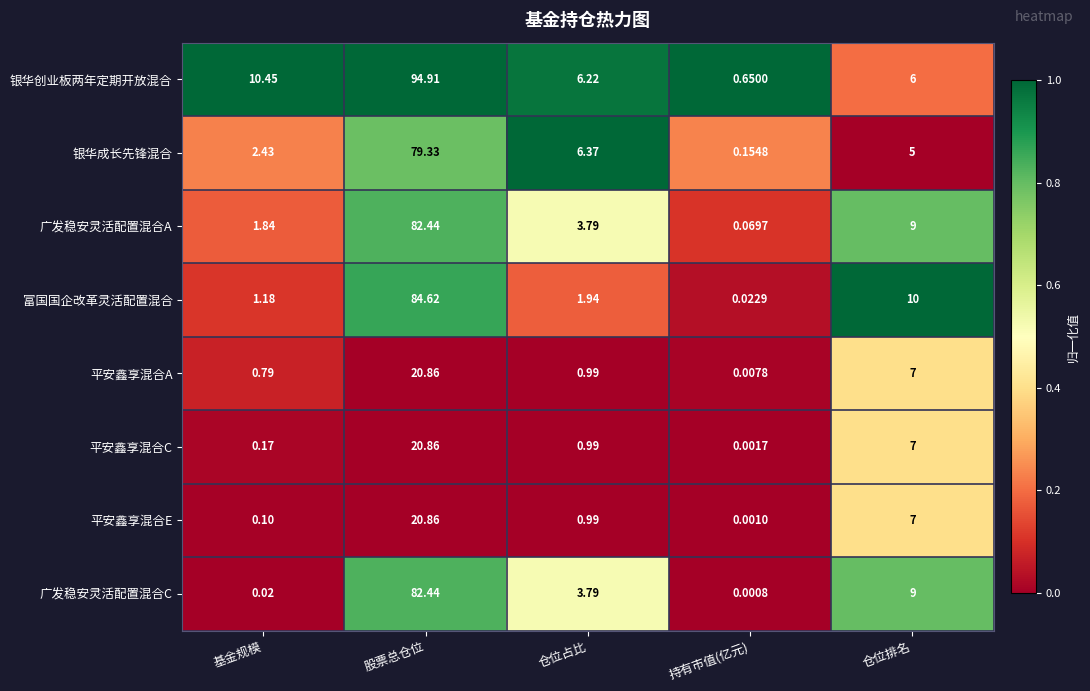

At which category is the sum across all series the highest?

股票总仓位